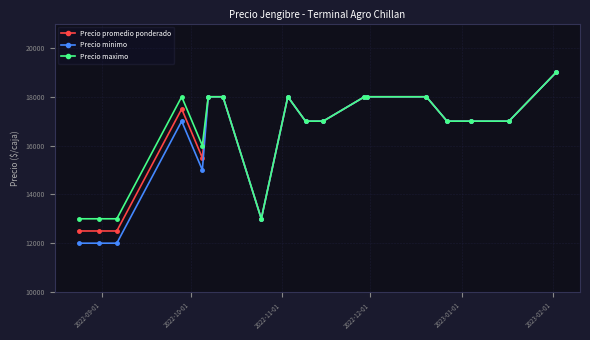

What is the difference between the second highest and second lowest values in the Precio promedio ponderado series?

5500